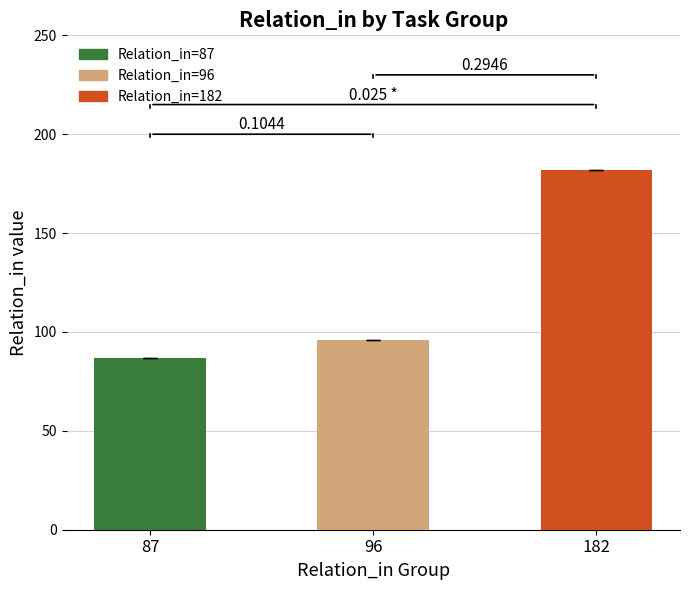

At which label does the data first exceed 96?

182